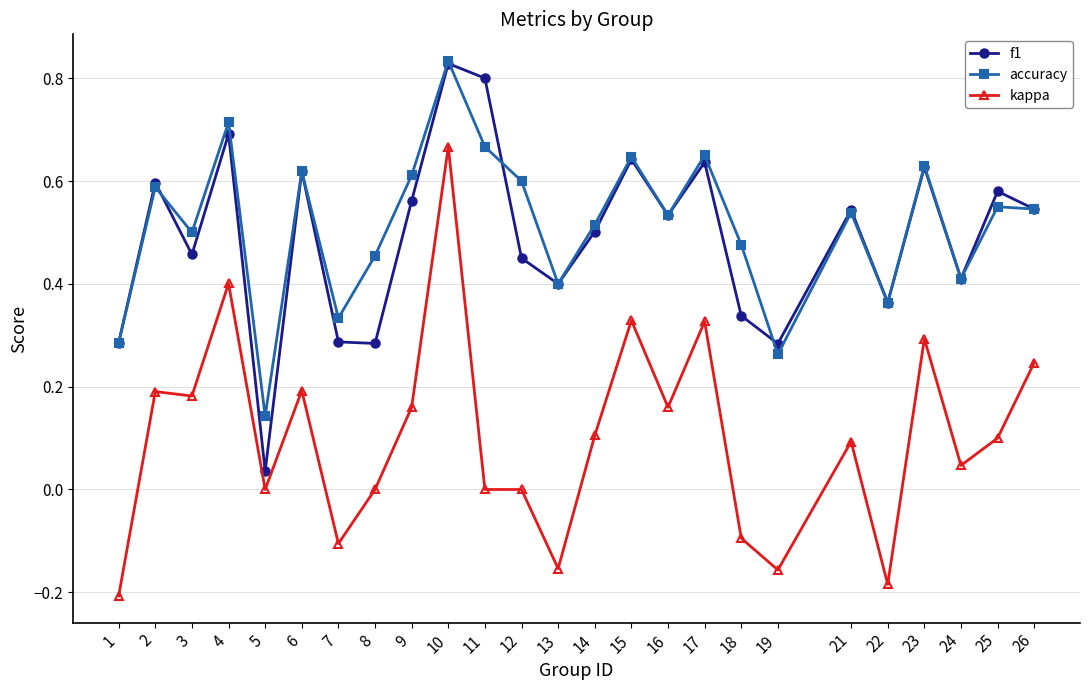

Which category has the highest value in the accuracy series?

10